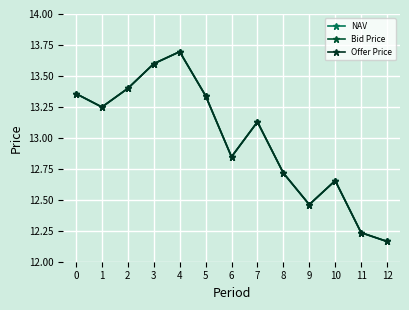

True or false: Offer Price has more than 2 interior local peaks.

True